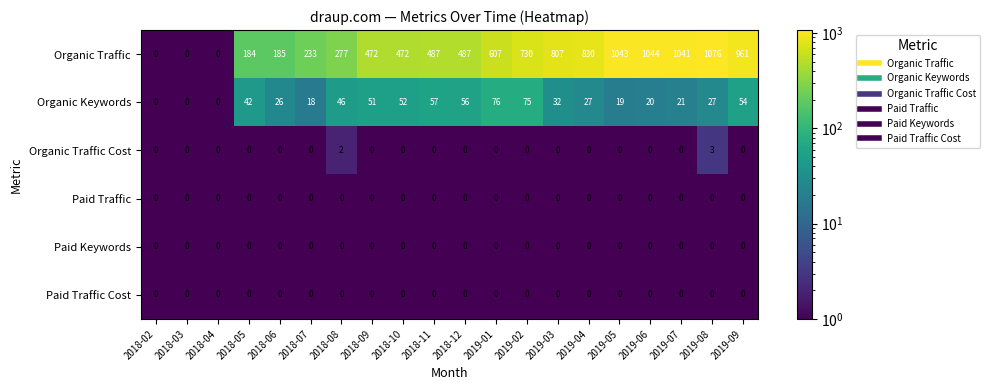

At which category is the sum across all series the highest?

2019-08